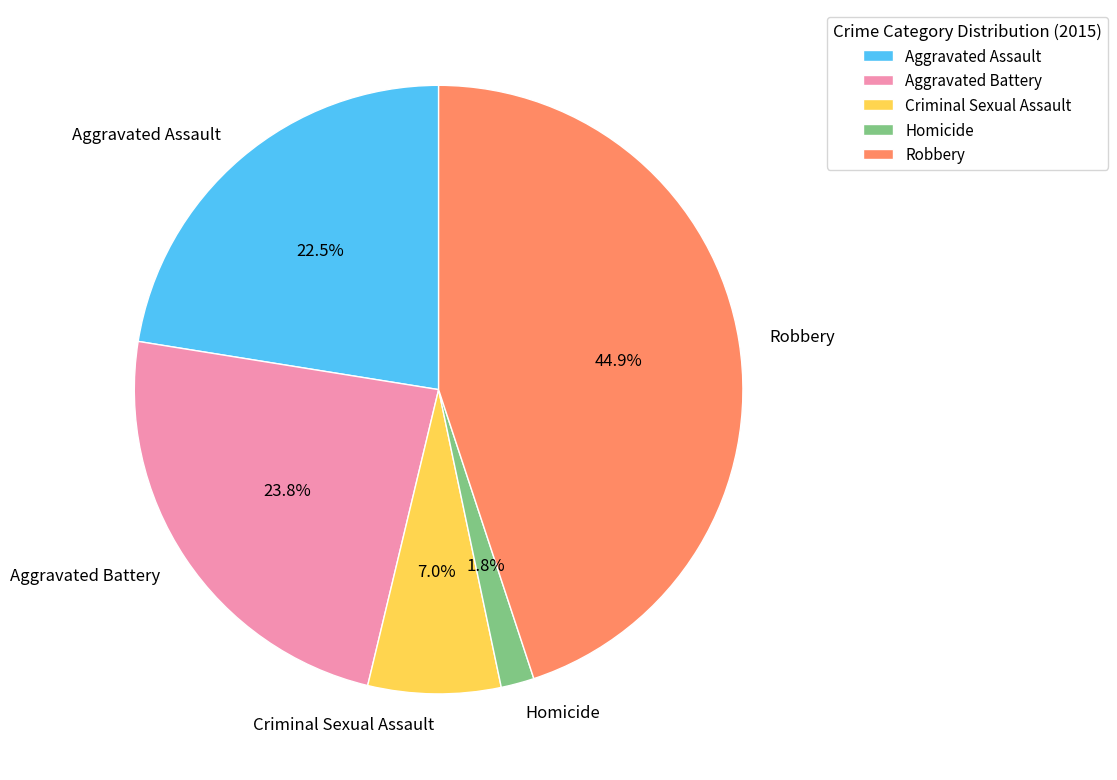

Rank the categories by value from highest to lowest.

Robbery, Aggravated Battery, Aggravated Assault, Criminal Sexual Assault, Homicide